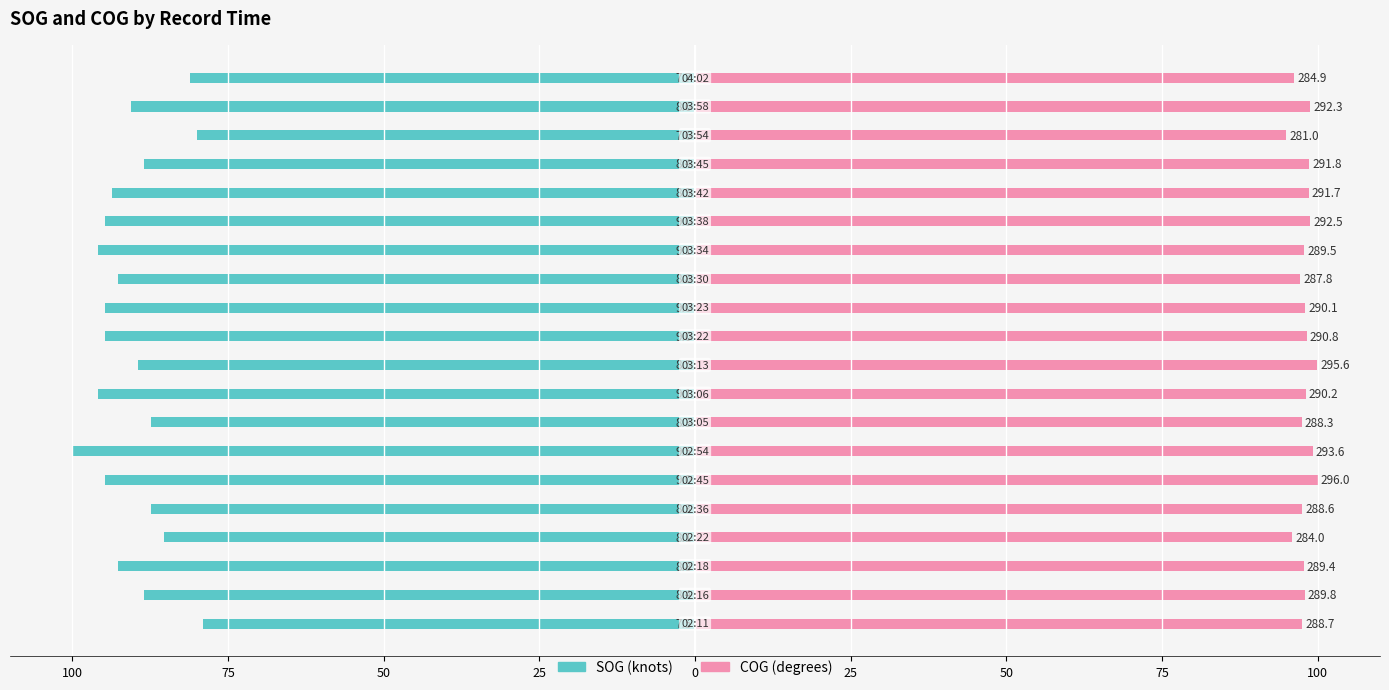

What is the sum of the SOG (knots) values at 0 and 75?

-174.7